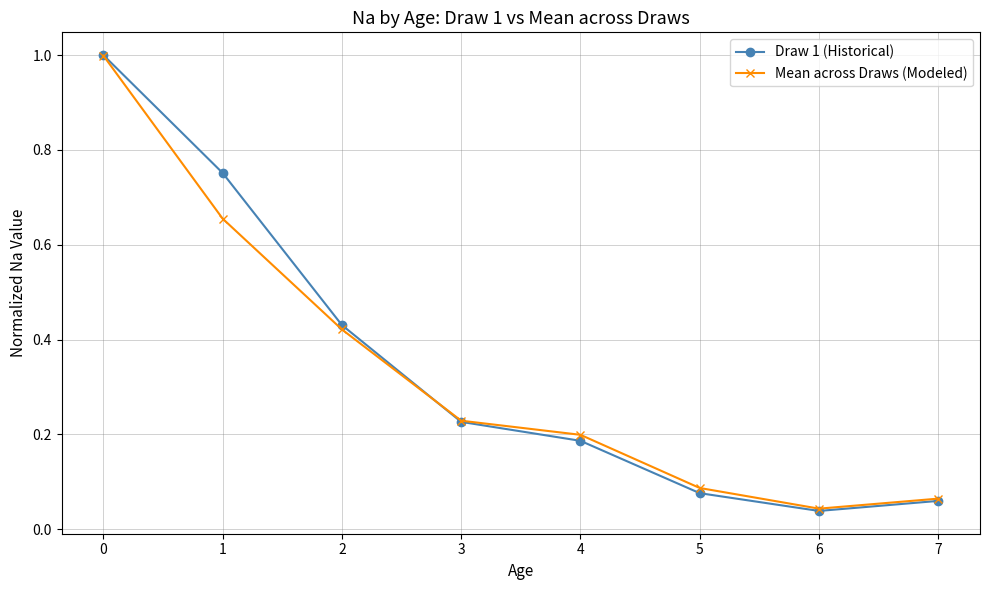

The Mean across Draws (Modeled) series shows 0.2 at 3. True or false?

True